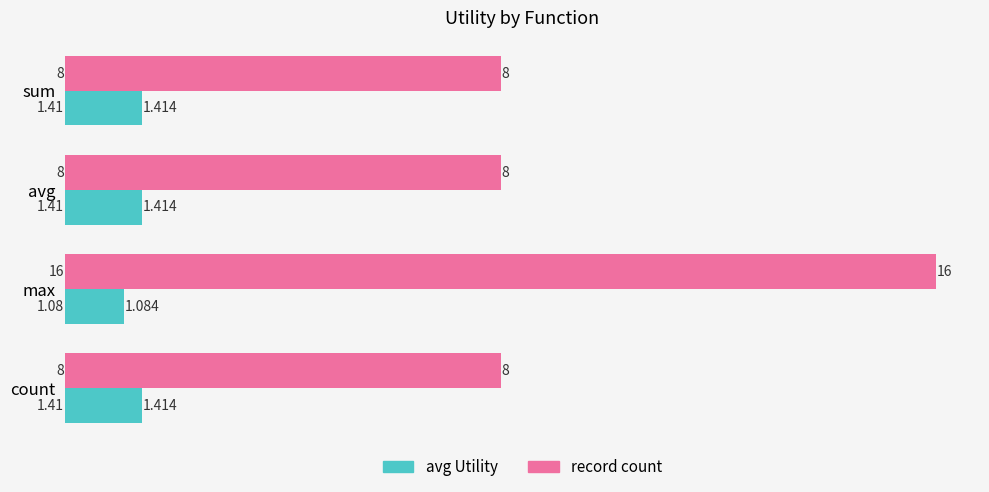

Rank the series by their average value, from lowest to highest.

avg Utility, record count